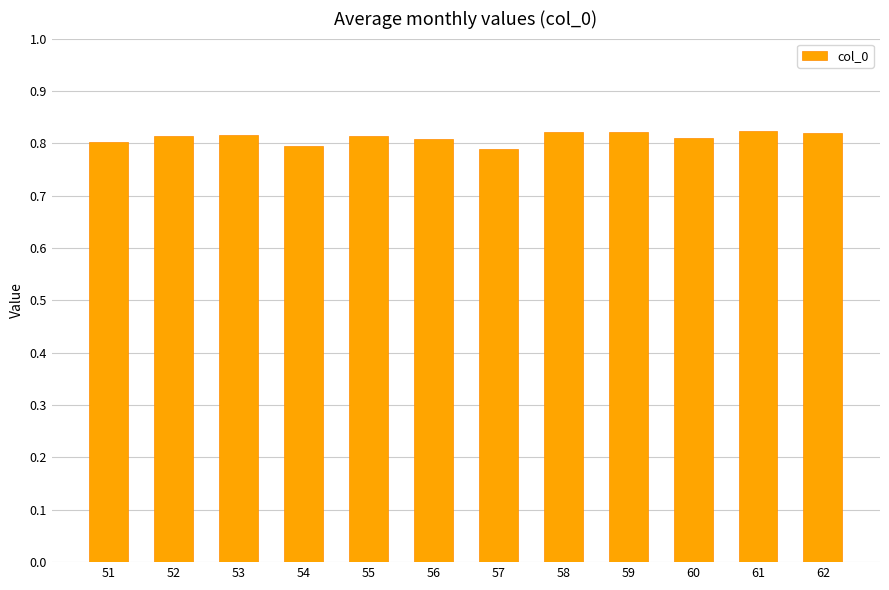

What is the sum of all values?

9.7